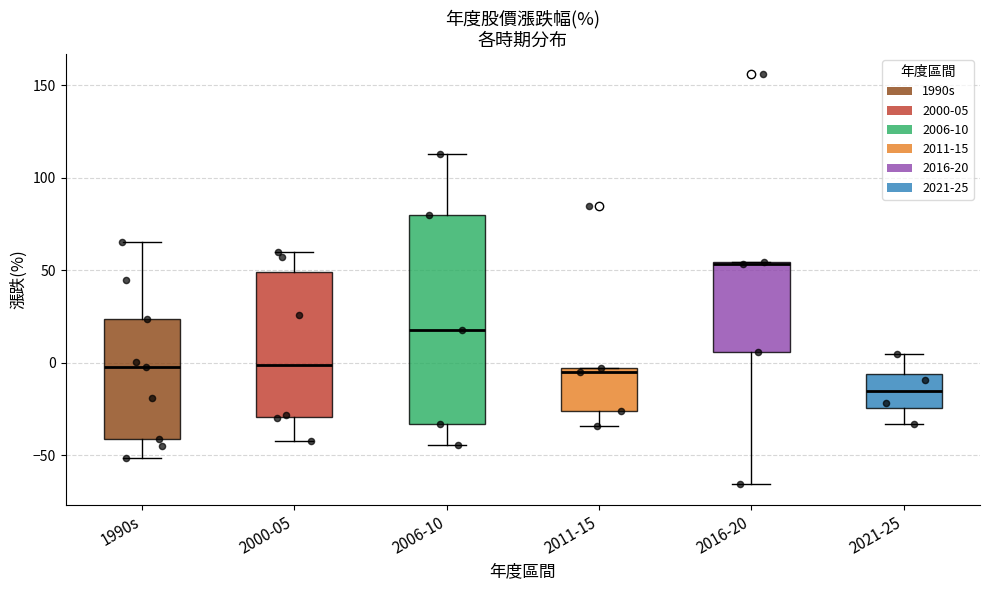

Reading left to right, transcribe this box plot: for each box, give where its median line is, the range the box spans, and where its two whiskers end, as read against the y-axis. The values are not printed on the chart, so give them approximately, as read against the axis.

1990s: median -5, box -40 to 25, whiskers -50 to 65
2000-05: median 0, box -30 to 50, whiskers -40 to 60
2006-10: median 20, box -35 to 80, whiskers -45 to 115
2011-15: median -5 (just below the box's upper edge), box -25 to -5, whiskers -35 to -5
2016-20: median 55, box 5 to 55, whiskers -65 to 55
2021-25: median -15, box -25 to -5, whiskers -35 to 5